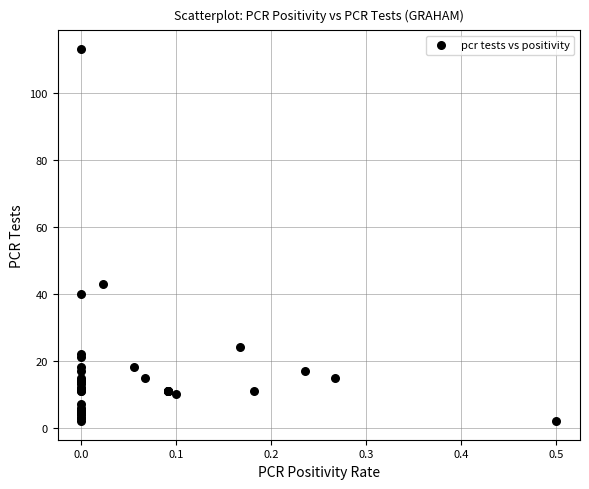

What Y value in the scatter plot is closest to 57?

43